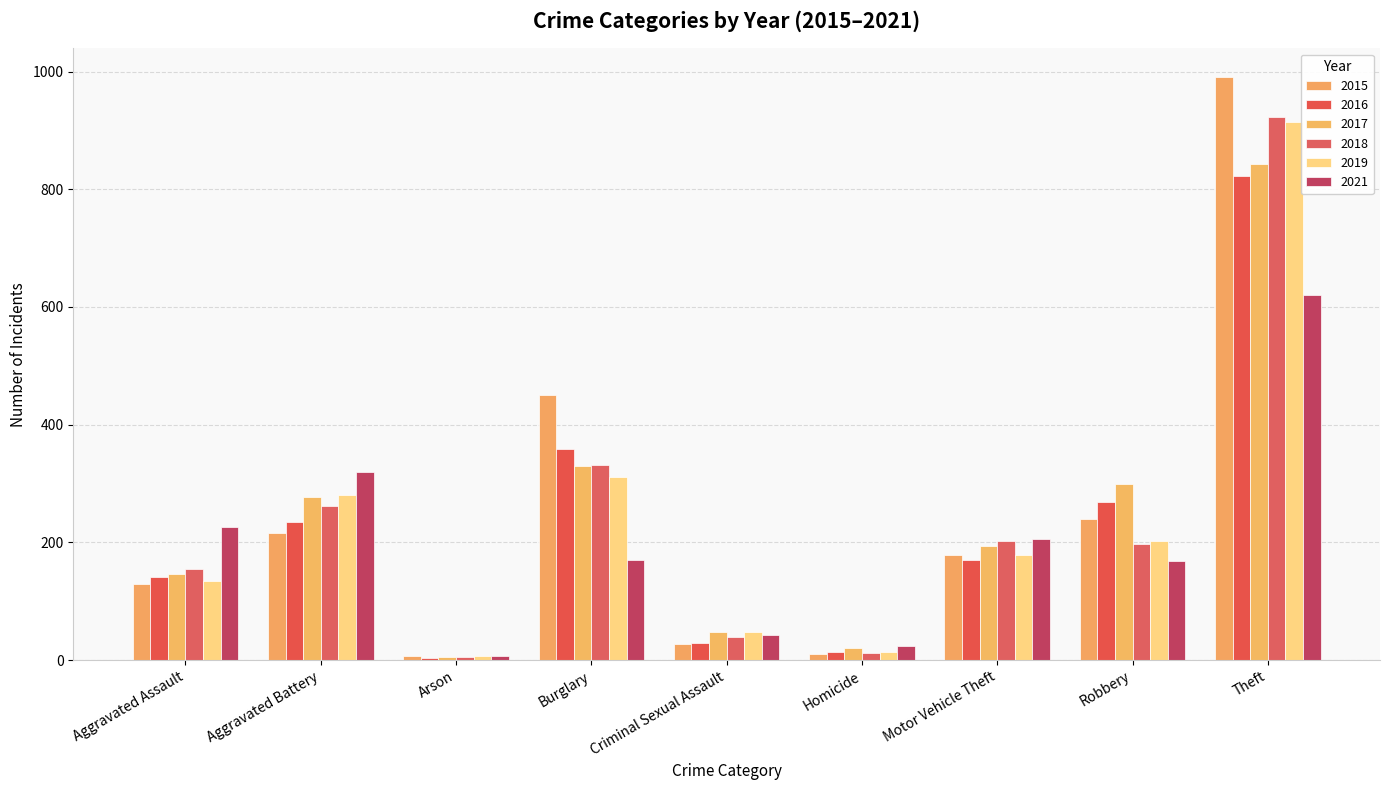

The 2015 series shows 178 at Motor Vehicle Theft. True or false?

True